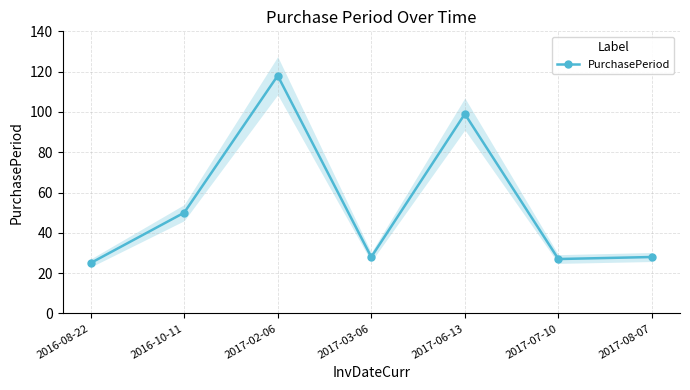

Is it true that the value at 2017-02-06 is 118?

True